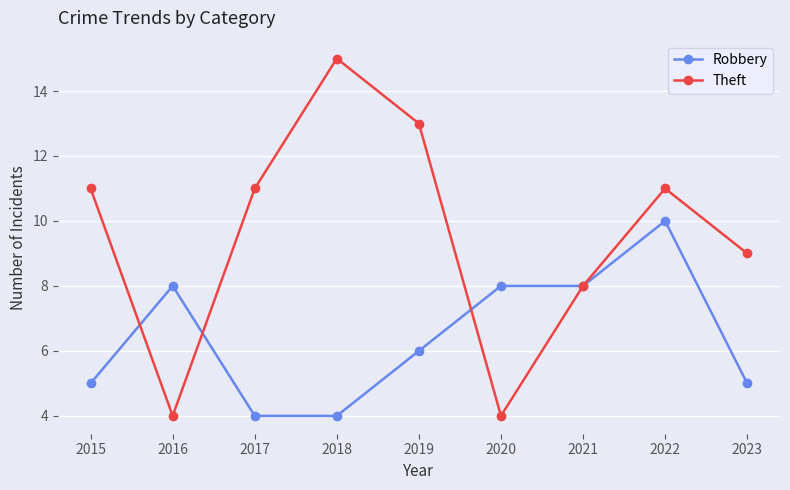

Between 2015 and 2016, which series saw the biggest shift?

Theft